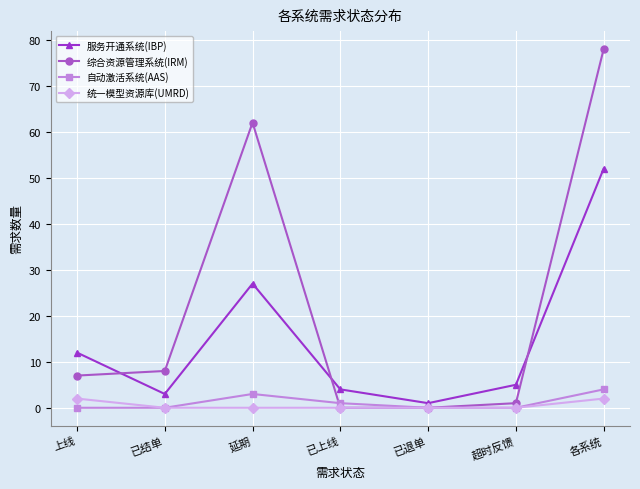

Where is 服务开通系统(IBP) nearest to the value 26?

延期